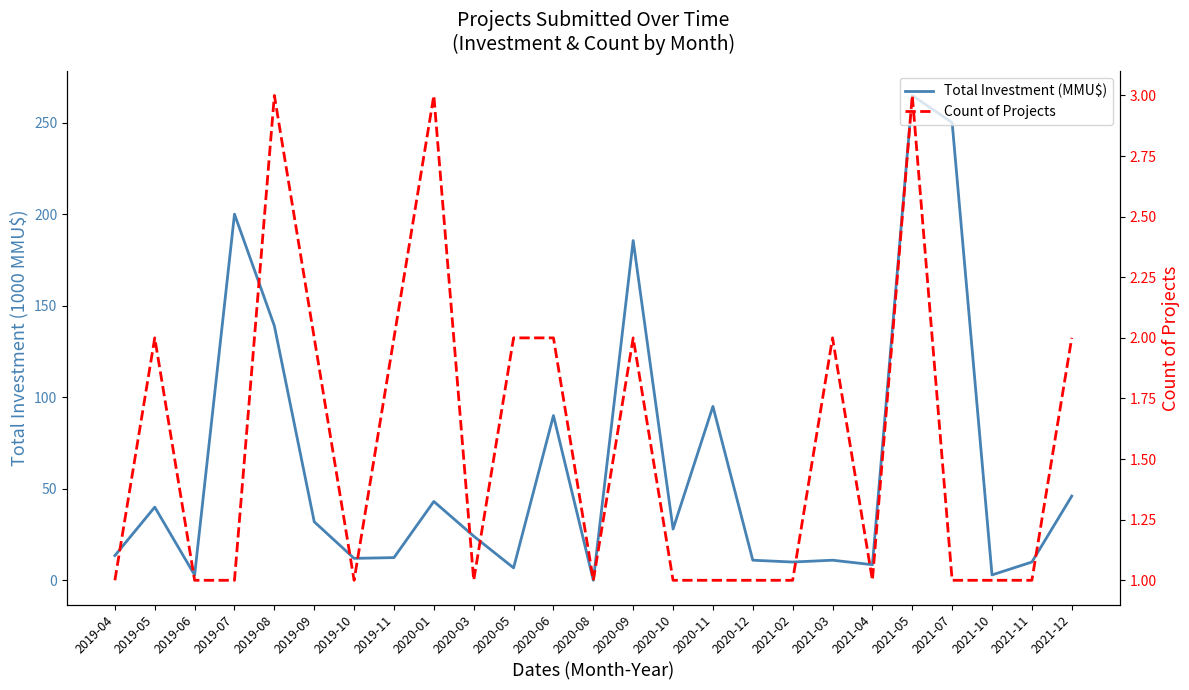

Reading left to right, transcribe all the data shown in this chart.

Total Investment (MMU$): 2019-04=13.5	2019-05=40.0	2019-06=2.9	2019-07=200.0	2019-08=139.0	2019-09=32.0	2019-10=12.0	2019-11=12.4	2020-01=43.1	2020-03=24.1	2020-05=6.8	2020-06=90.0	2020-08=0.0	2020-09=185.6	2020-10=28.0	2020-11=95.0	2020-12=11.0	2021-02=10.0	2021-03=11.0	2021-04=8.5	2021-05=264.8	2021-07=250.0	2021-10=3.0	2021-11=10.0	2021-12=46.0
Count of Projects: 2019-04=1.0	2019-05=2.0	2019-06=1.0	2019-07=1.0	2019-08=3.0	2019-09=2.0	2019-10=1.0	2019-11=2.0	2020-01=3.0	2020-03=1.0	2020-05=2.0	2020-06=2.0	2020-08=1.0	2020-09=2.0	2020-10=1.0	2020-11=1.0	2020-12=1.0	2021-02=1.0	2021-03=2.0	2021-04=1.0	2021-05=3.0	2021-07=1.0	2021-10=1.0	2021-11=1.0	2021-12=2.0